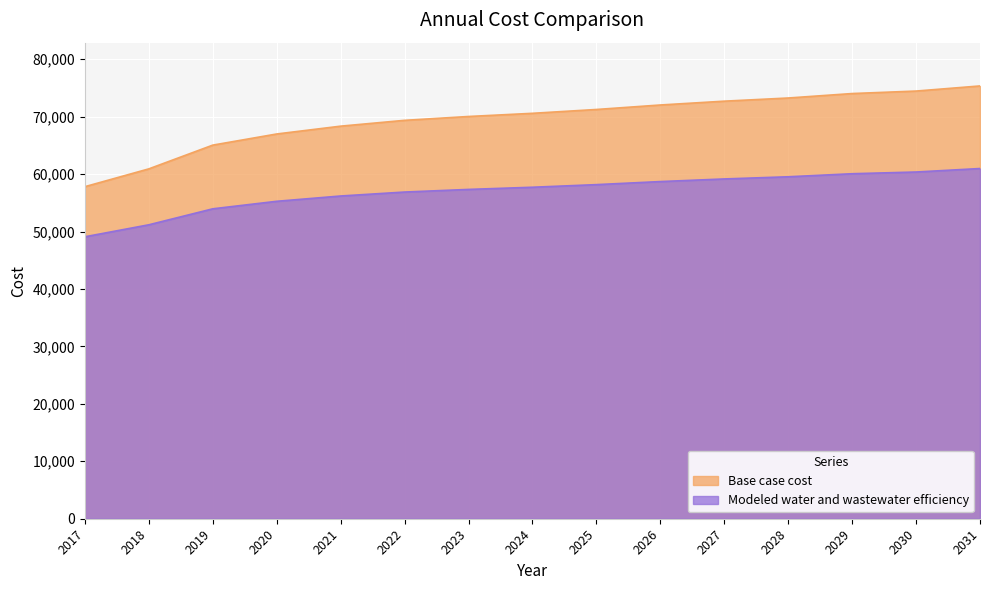

Which series changed the most between 2020 and 2027?

Base case cost